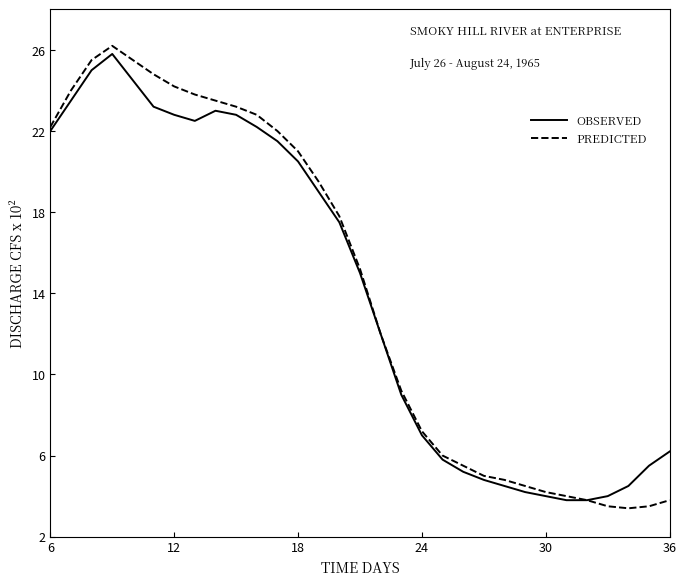

Which series has the largest range (max minus min)?

PREDICTED